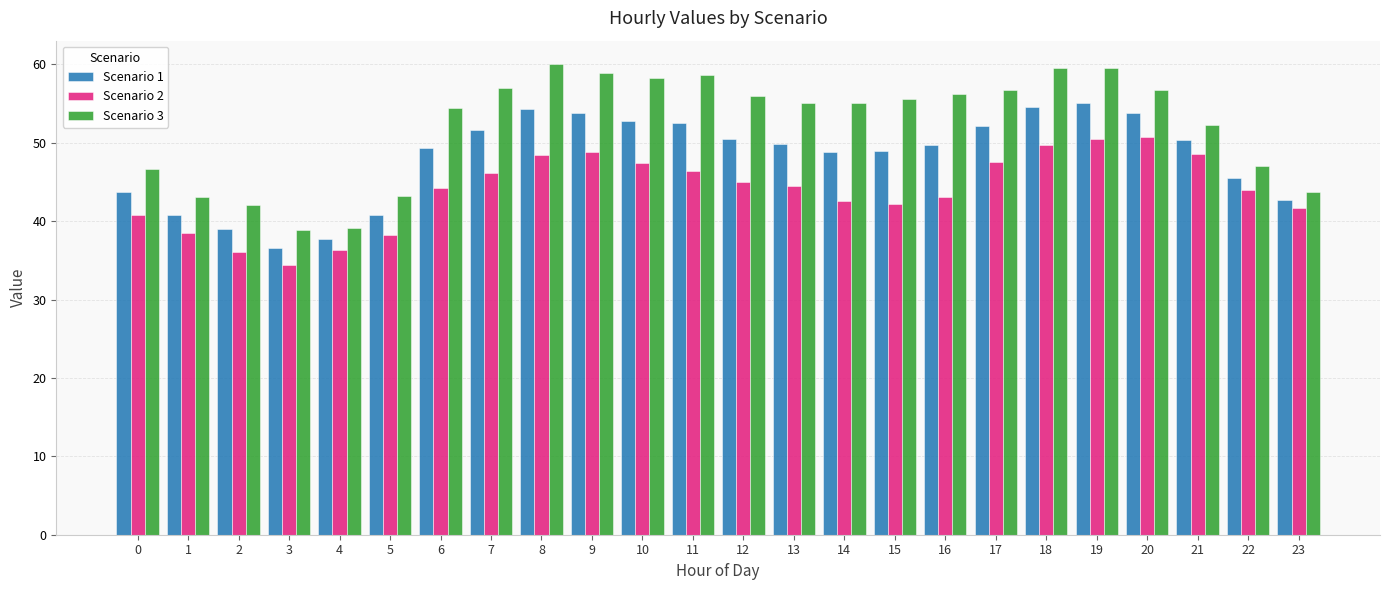

What is the value of the Scenario 1 bar at the 18th from the left?

52.1